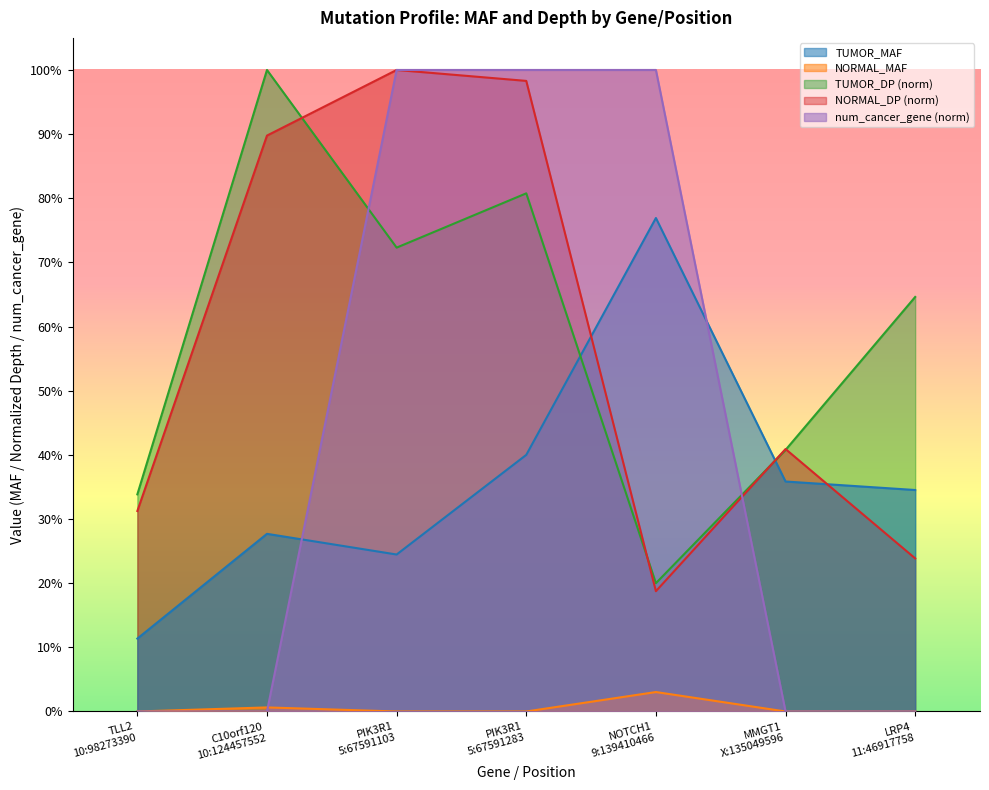

How many TUMOR_DP values are between 0 and 1?

7